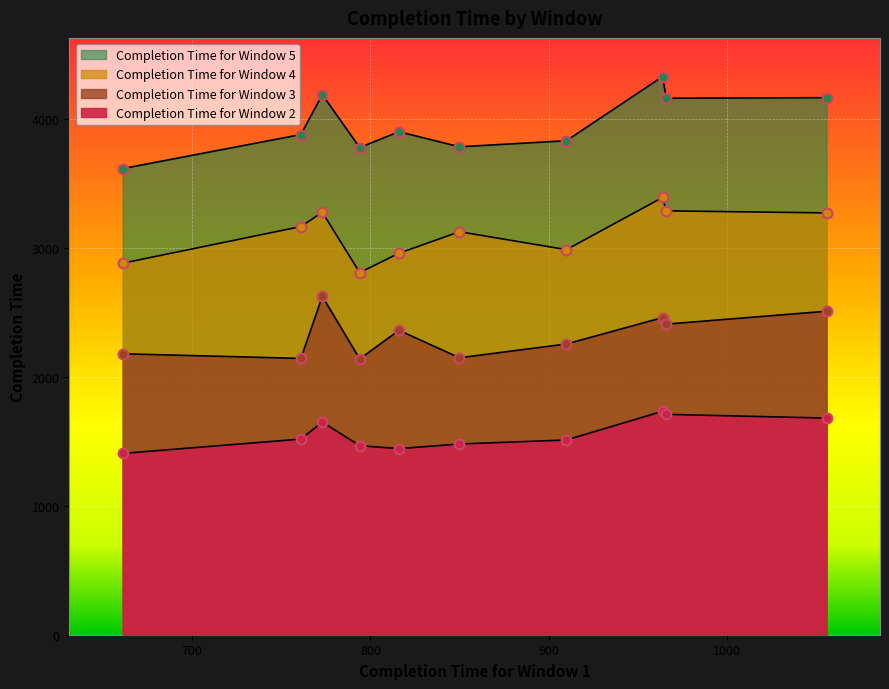

Which series has the widest spread of Y values?

Completion Time for Window 5